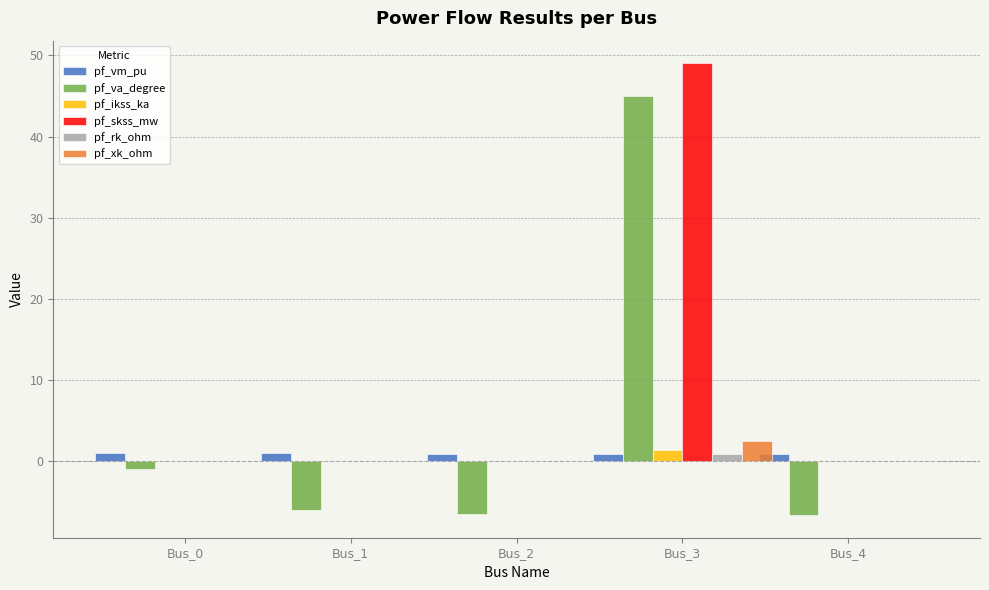

What is the total value across all series at Bus_2?

-5.6